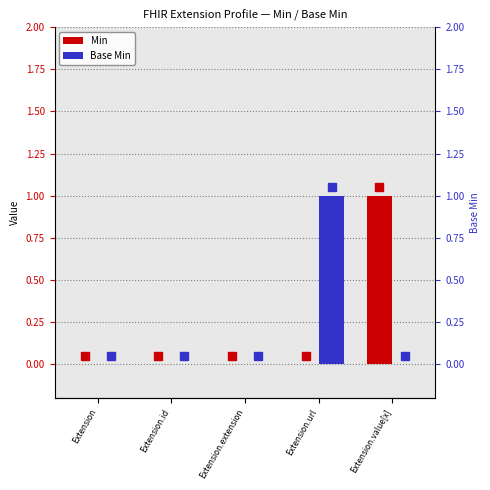

What is the label of the 3rd bar from the right?

Extension.extension